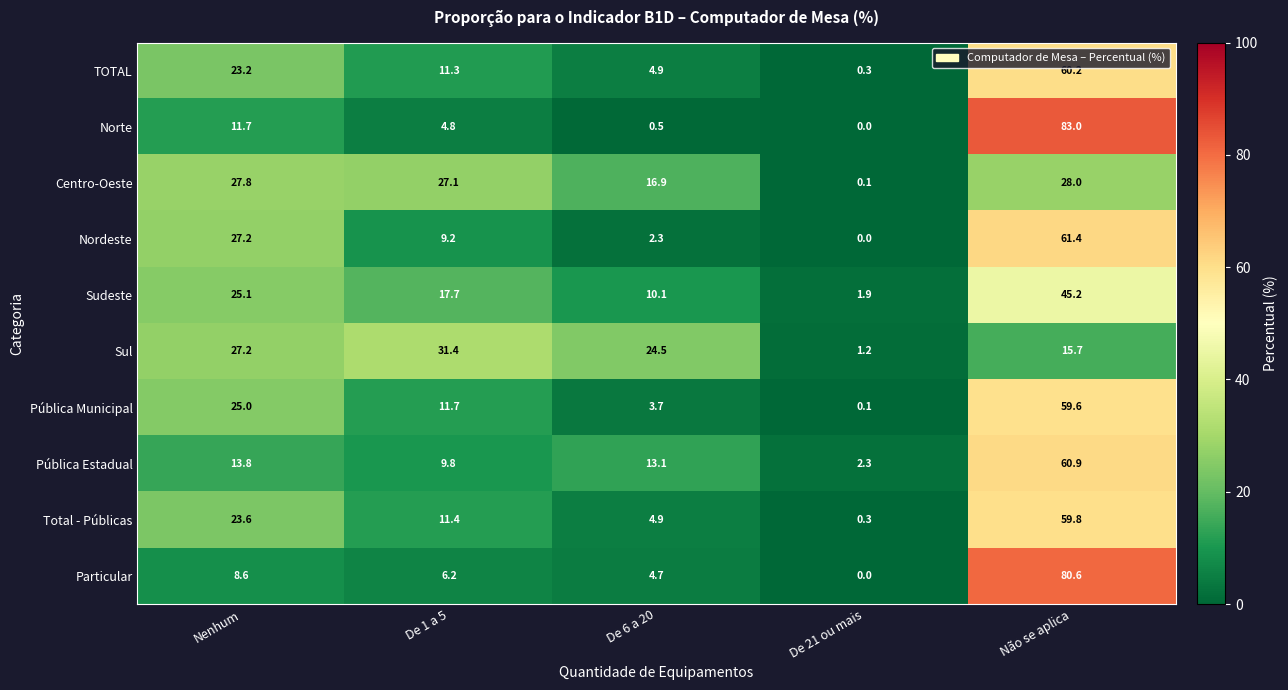

What is the approximate value of Pública Estadual at De 1 a 5?

9.8